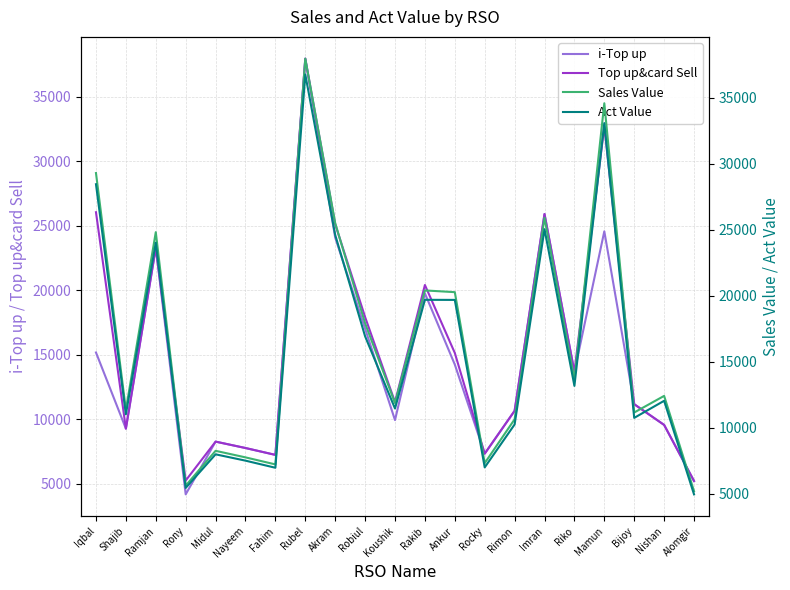

What is the sum of all Top up&card Sell values?

331109